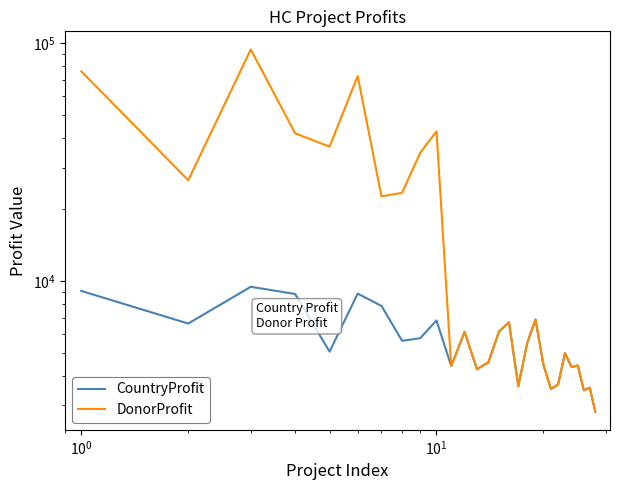

What is the greatest value displayed?

94032